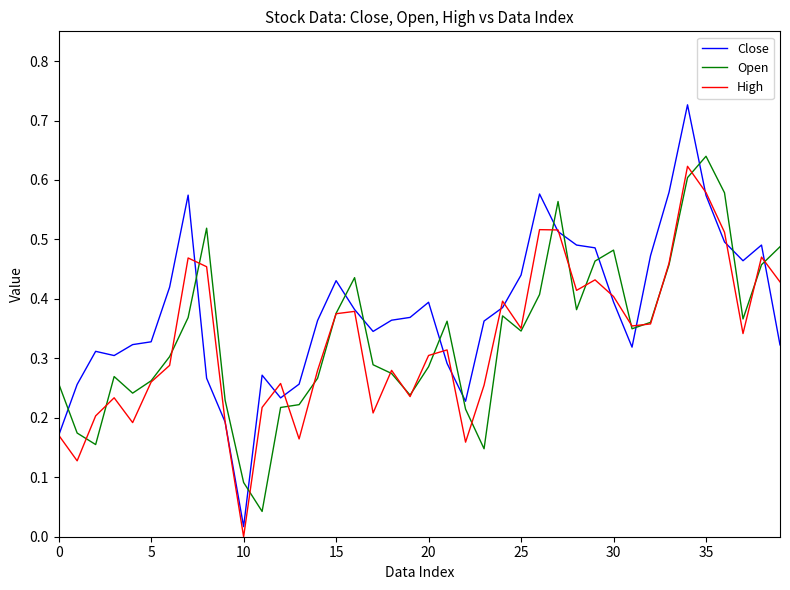

After their last crossing, which series has the higher values: Open or Close?

Open